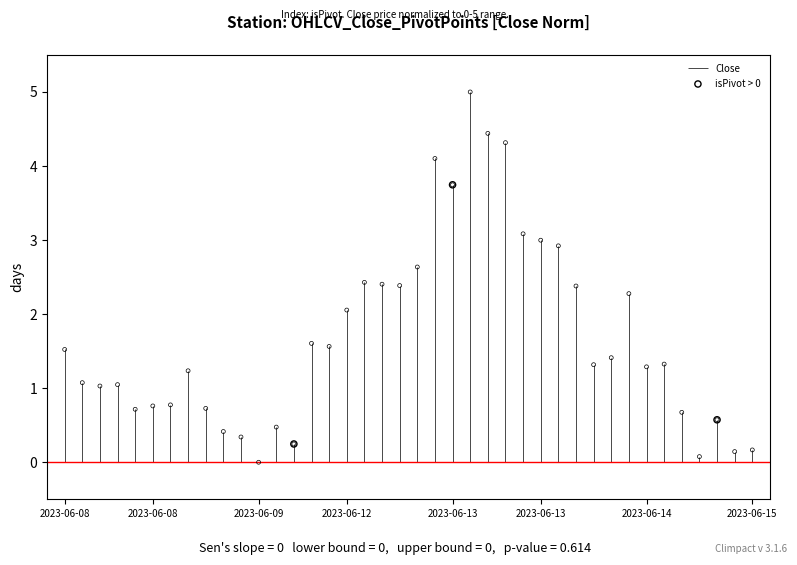

Which has a higher value, 2023-06-08 or 2023-06-08?

2023-06-08